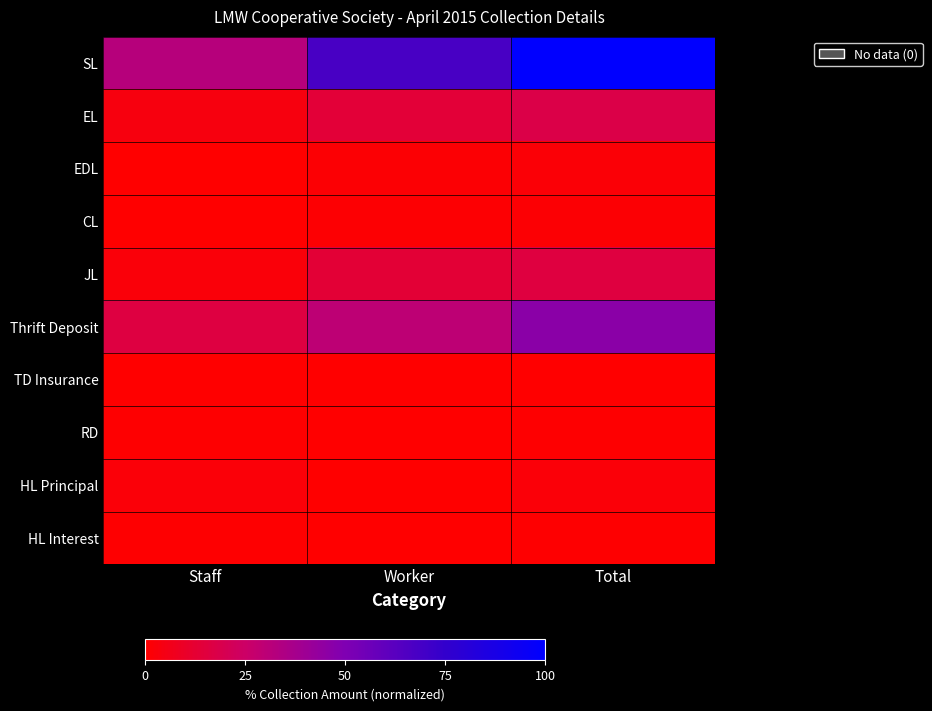

Between Worker and Total, which series saw the biggest shift?

SL